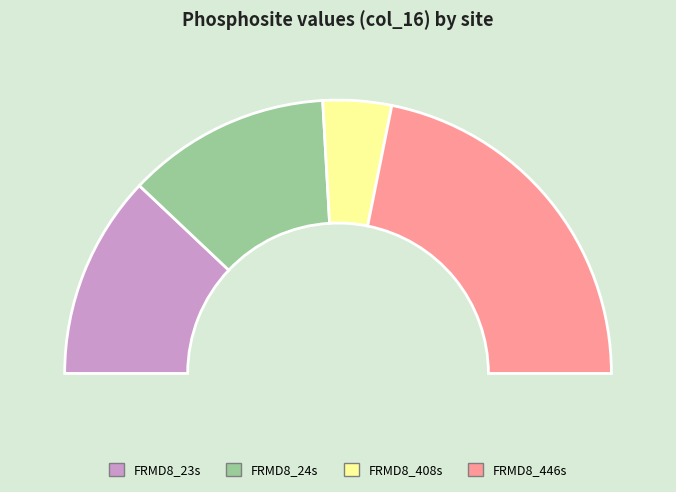

How many segments does this pie chart have?

4